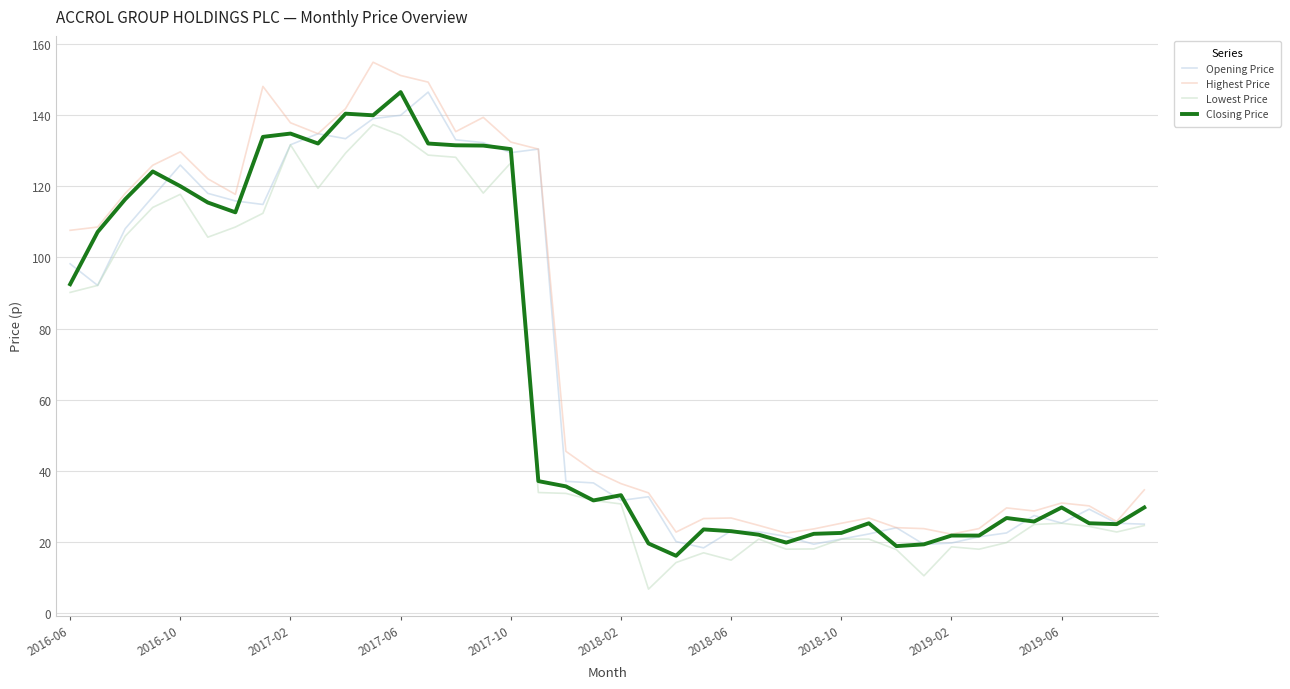

What is the lowest value of the Highest Price series?

22.1